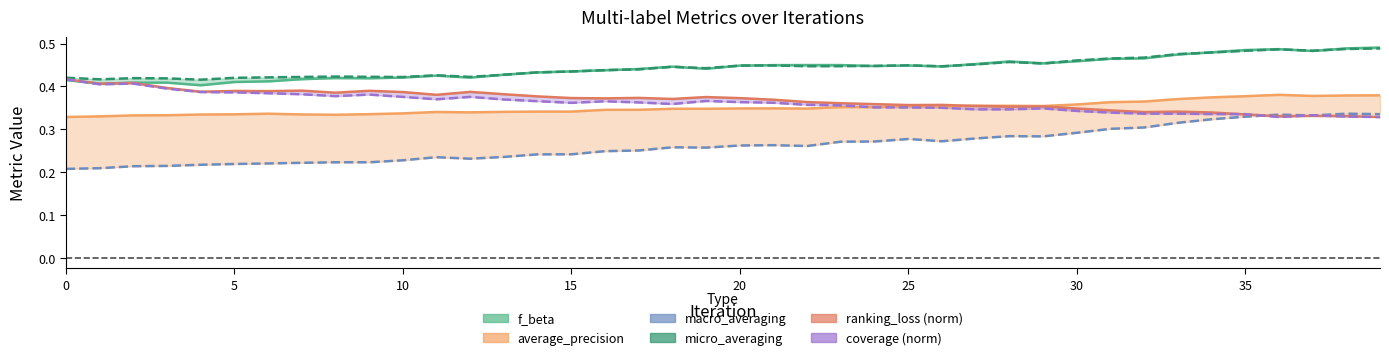

What is the value of the average_precision point at the 14th from the left?

0.3